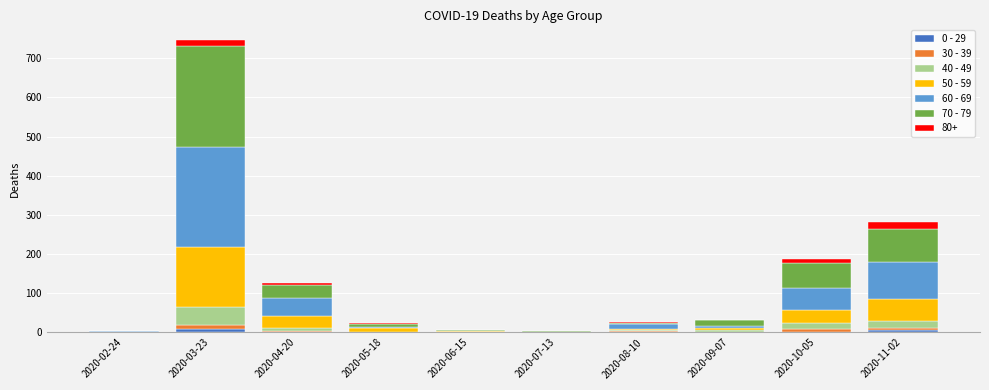

At which category is the sum across all series the highest?

2020-03-23